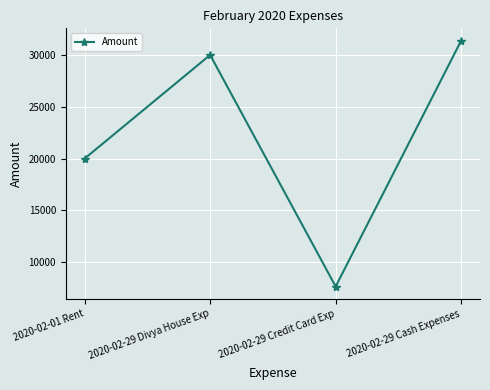

How many series are shown in this chart?

1